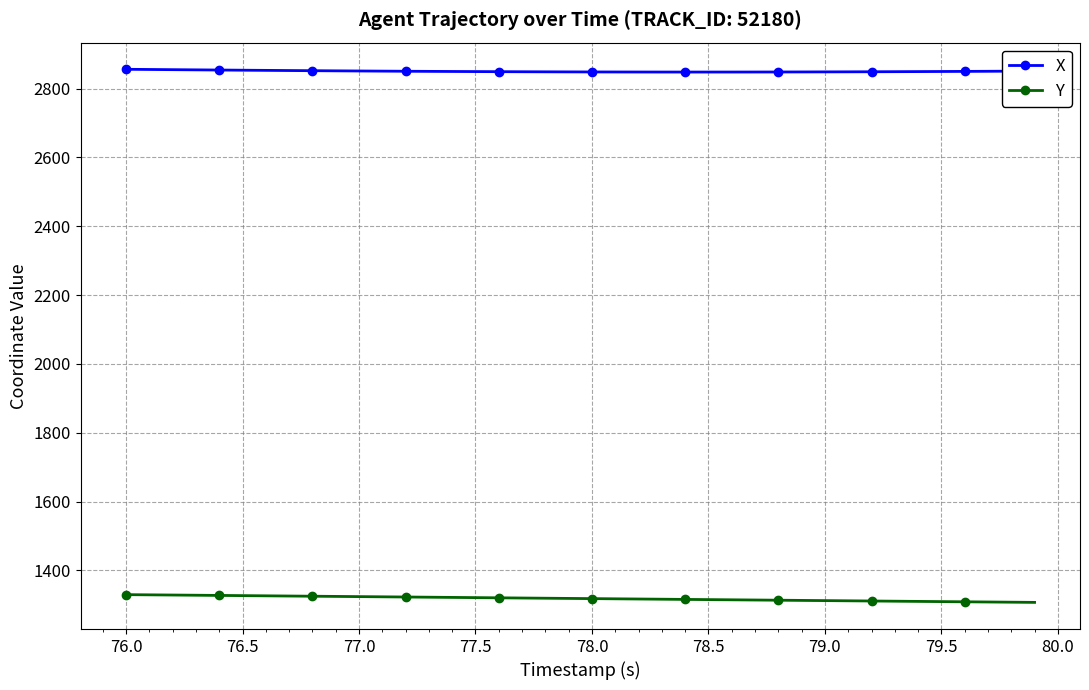

What is the maximum value for Y?

1329.5